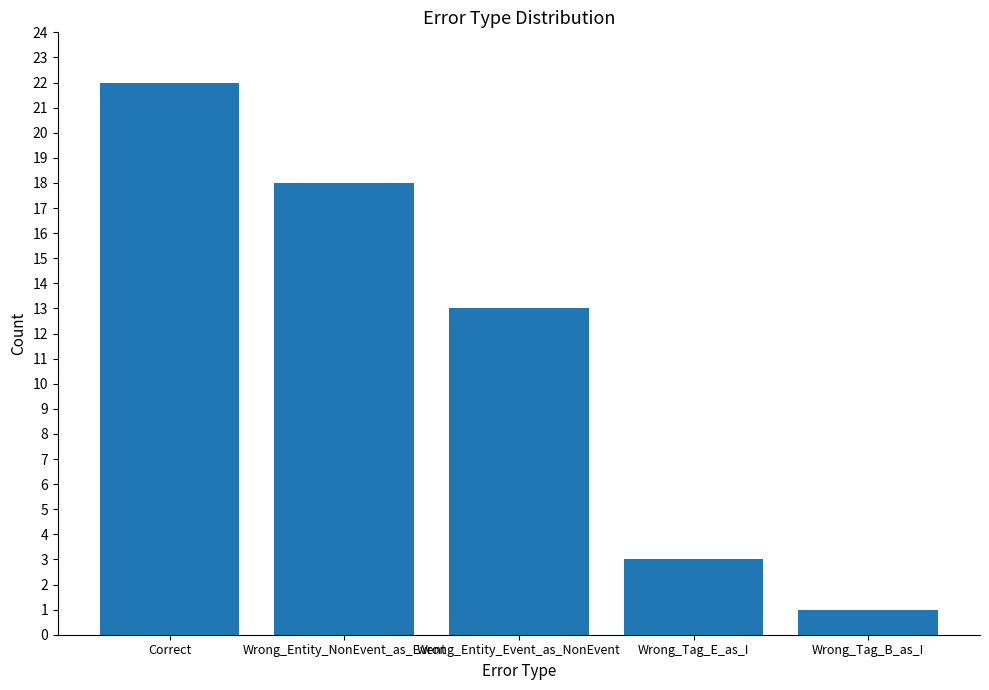

Are the bars horizontal?

No